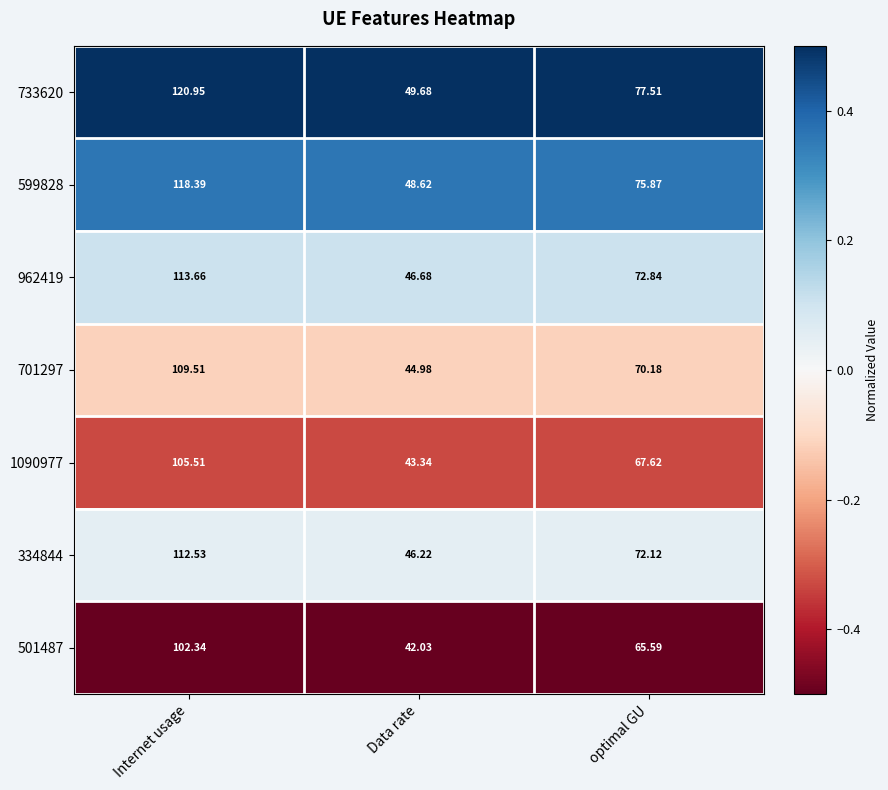

What is the total value across all series at optimal GU?

501.7